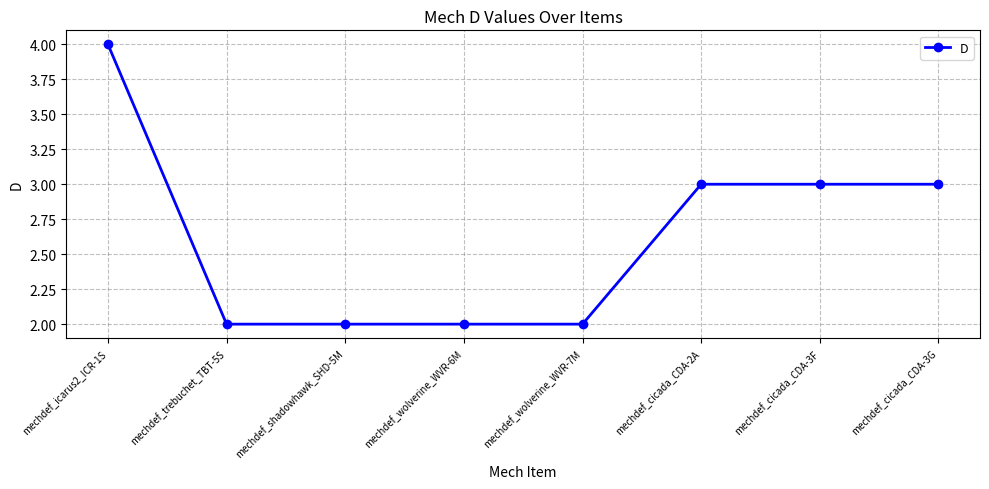

Reading left to right, list all the values displayed in this chart.

mechdef_icarus2_ICR-1S=4	mechdef_trebuchet_TBT-5S=2	mechdef_shadowhawk_SHD-5M=2	mechdef_wolverine_WVR-6M=2	mechdef_wolverine_WVR-7M=2	mechdef_cicada_CDA-2A=3	mechdef_cicada_CDA-3F=3	mechdef_cicada_CDA-3G=3